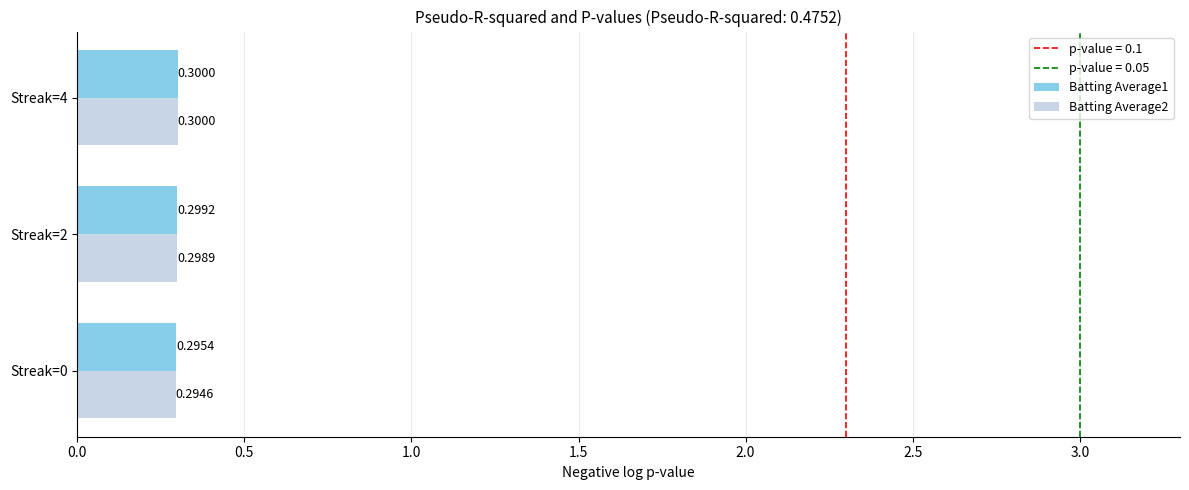

Count the Batting Average2 values in the range 0 to 1.

3